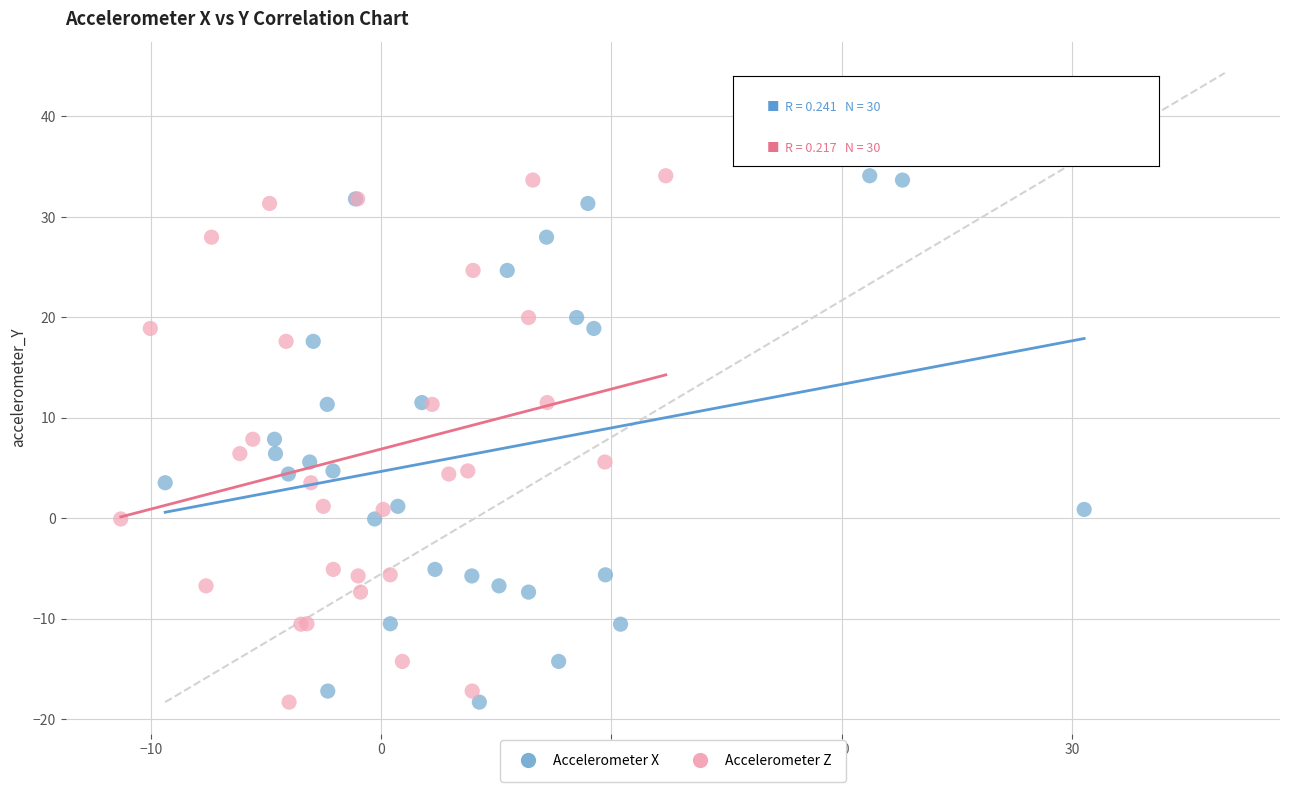

What are all the series names shown in the legend?

Accelerometer X, Accelerometer Z